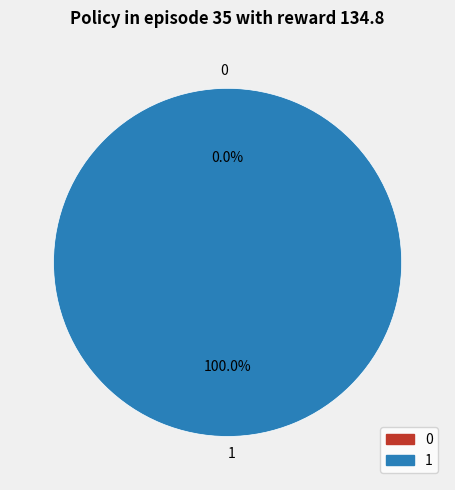

Does 1 represent more than half of the total?

Yes